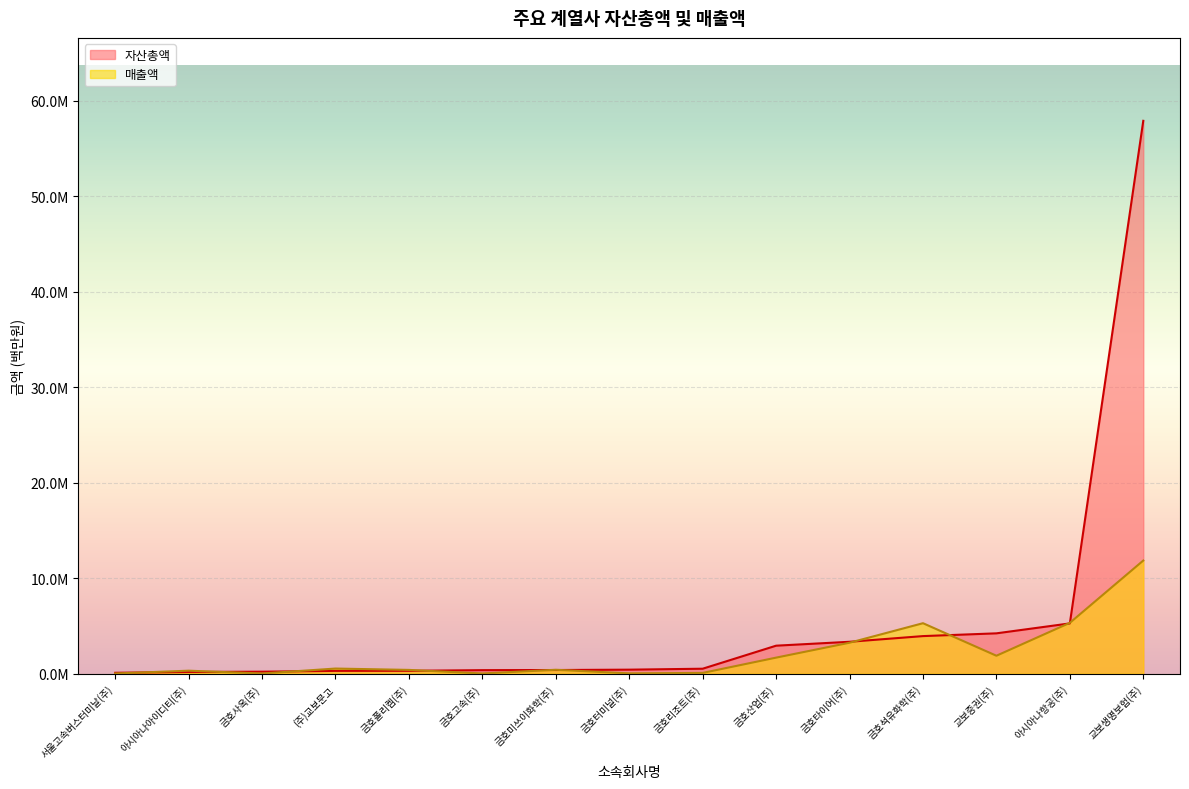

Where is 자산총액 nearest to the value 28993391?

아시아나항공(주)